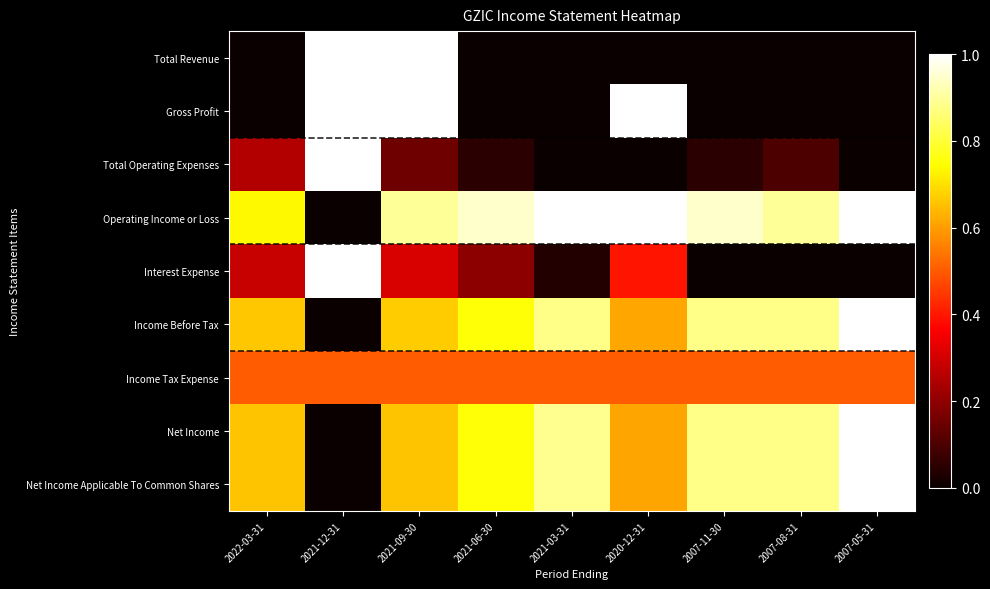

At how many categories does at least one series exceed 0?

9